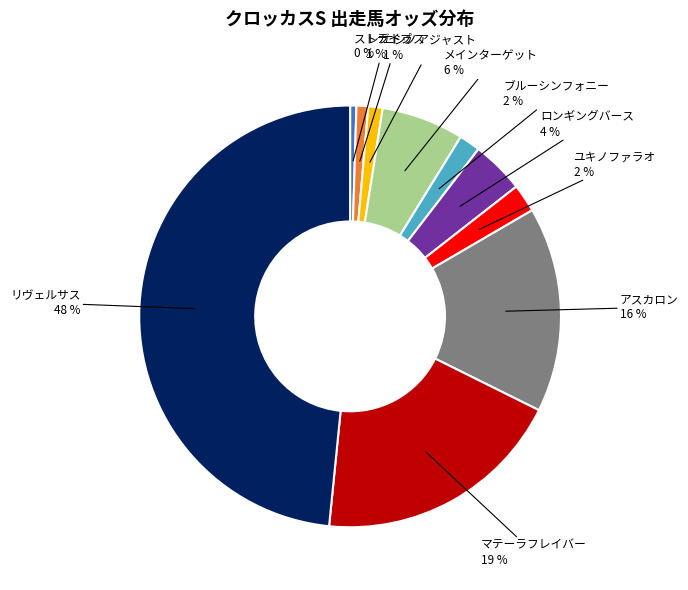

How many segments does this pie chart have?

10